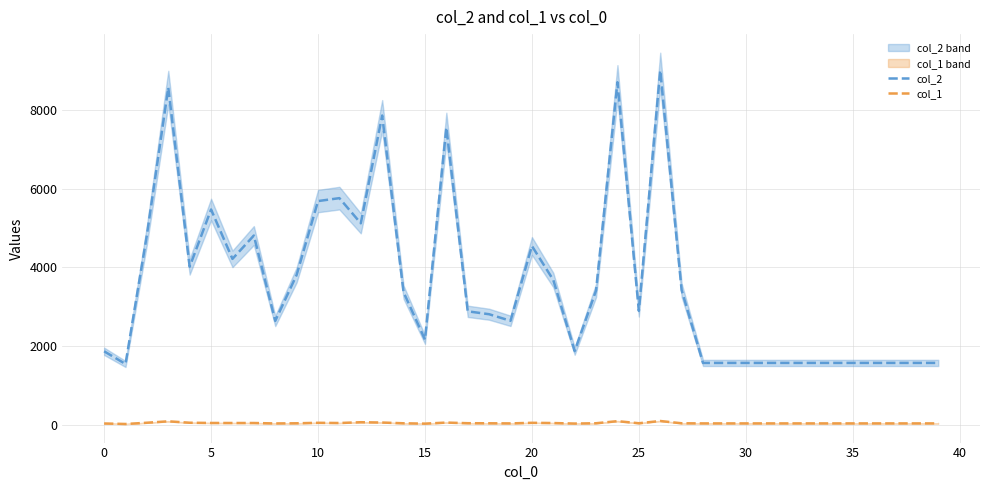

Does the chart have visible grid lines?

Yes